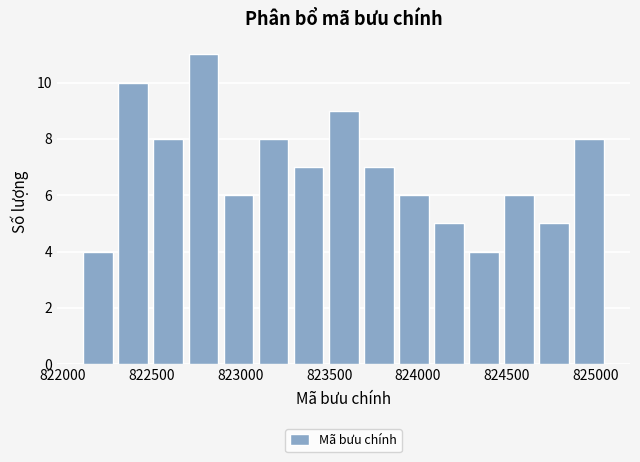

Read against the x-axis, roughly where is the centre of the tallest bar?

822800